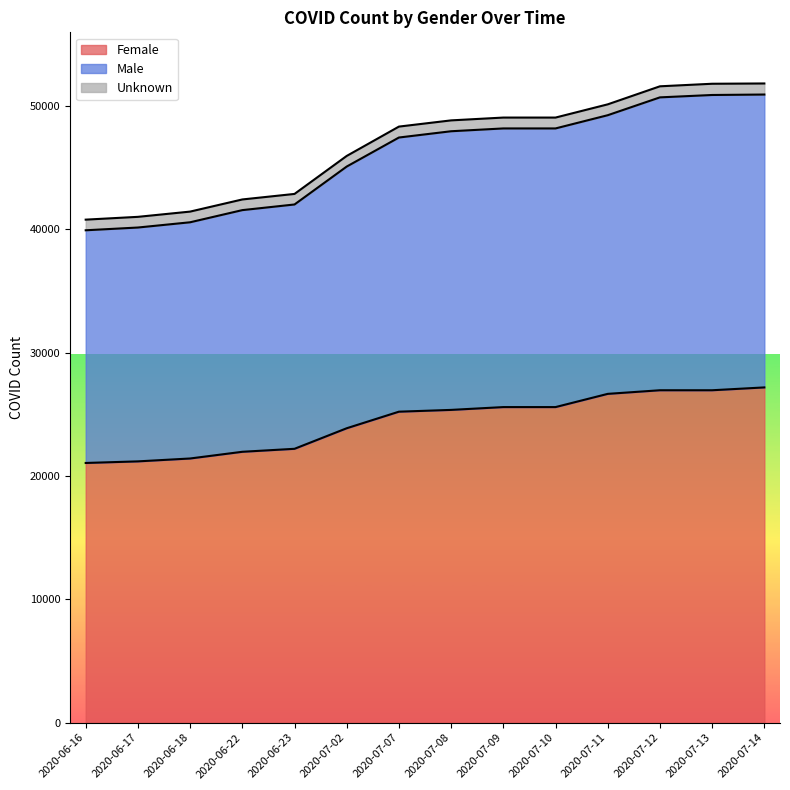

What is the minimum value for Female?

21056